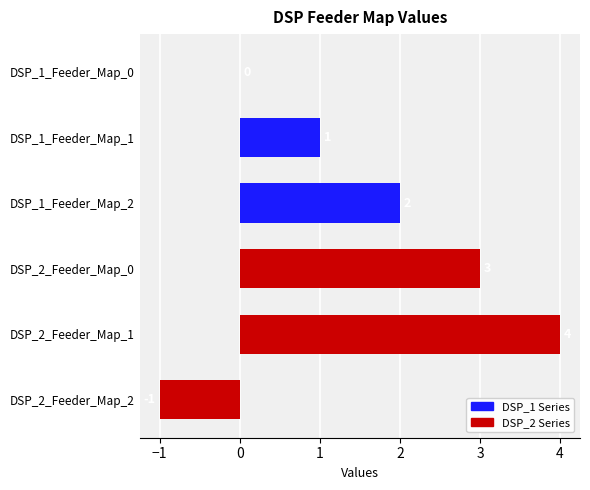

What is the sum of all values?

9